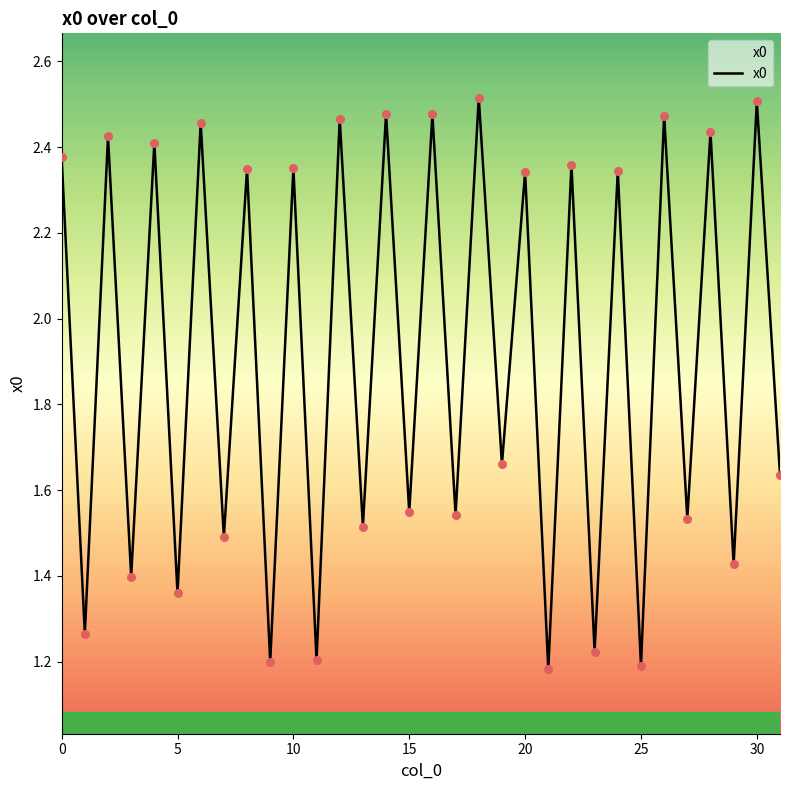

Is this an area chart (filled region under the line)?

Yes